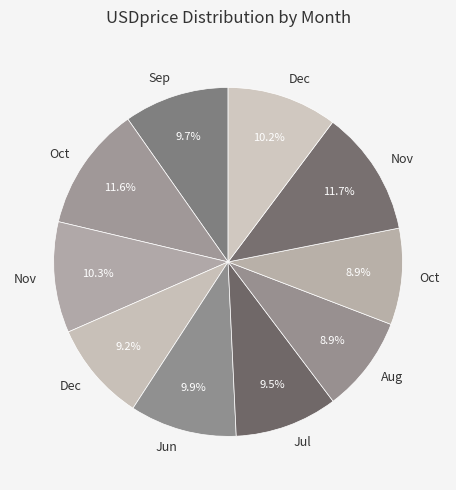

Count the number of slices in the pie.

10